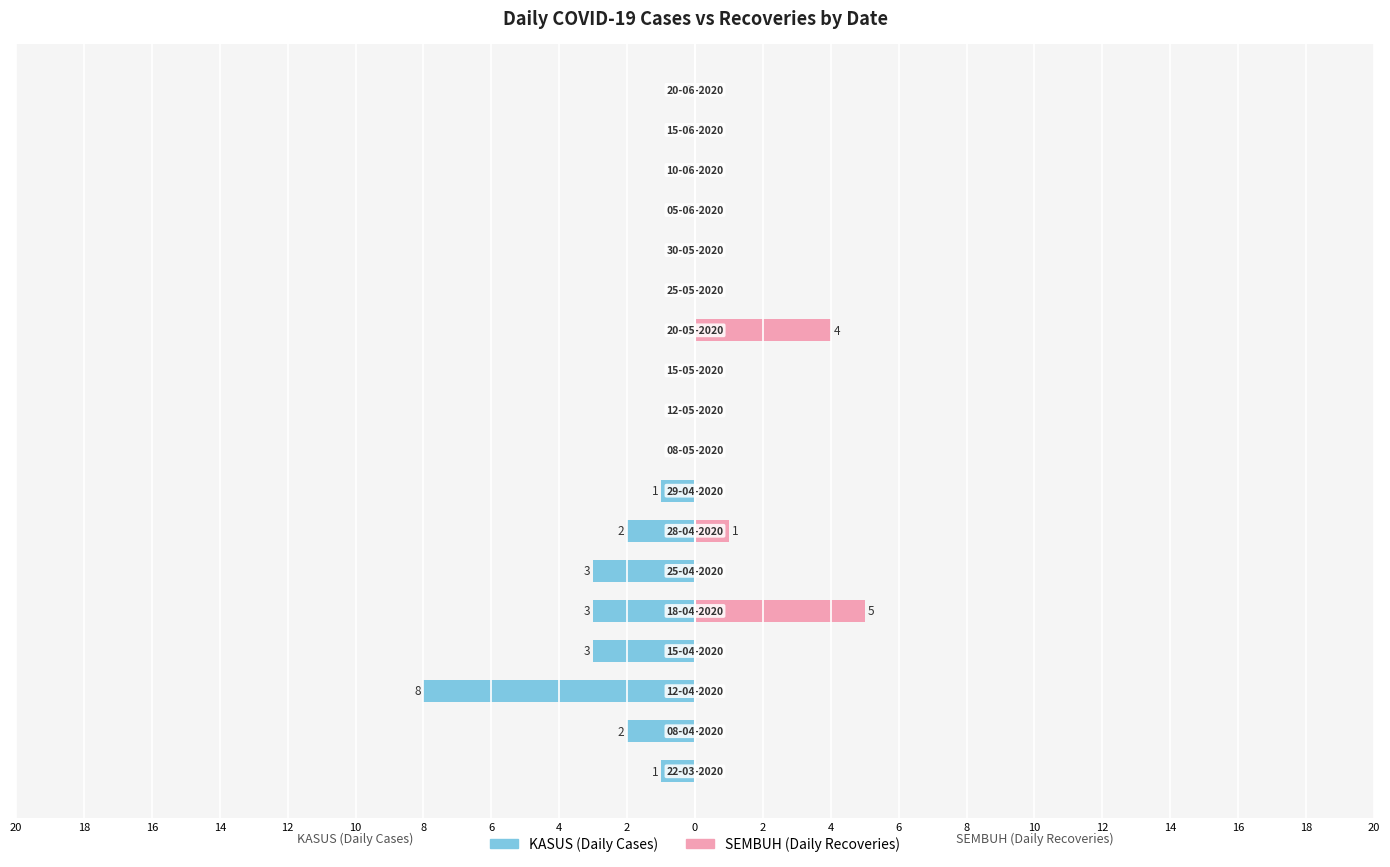

How many values in SEMBUH are above zero?

3